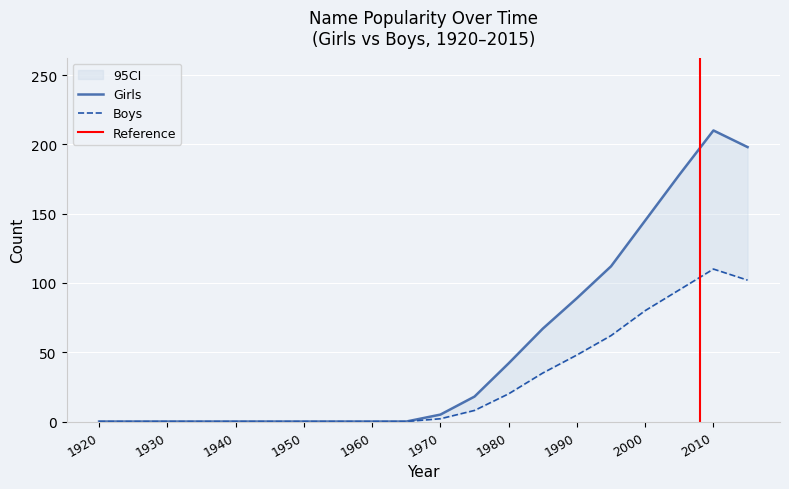

At 1940, list the series in order from largest to smallest.

Girls, Boys